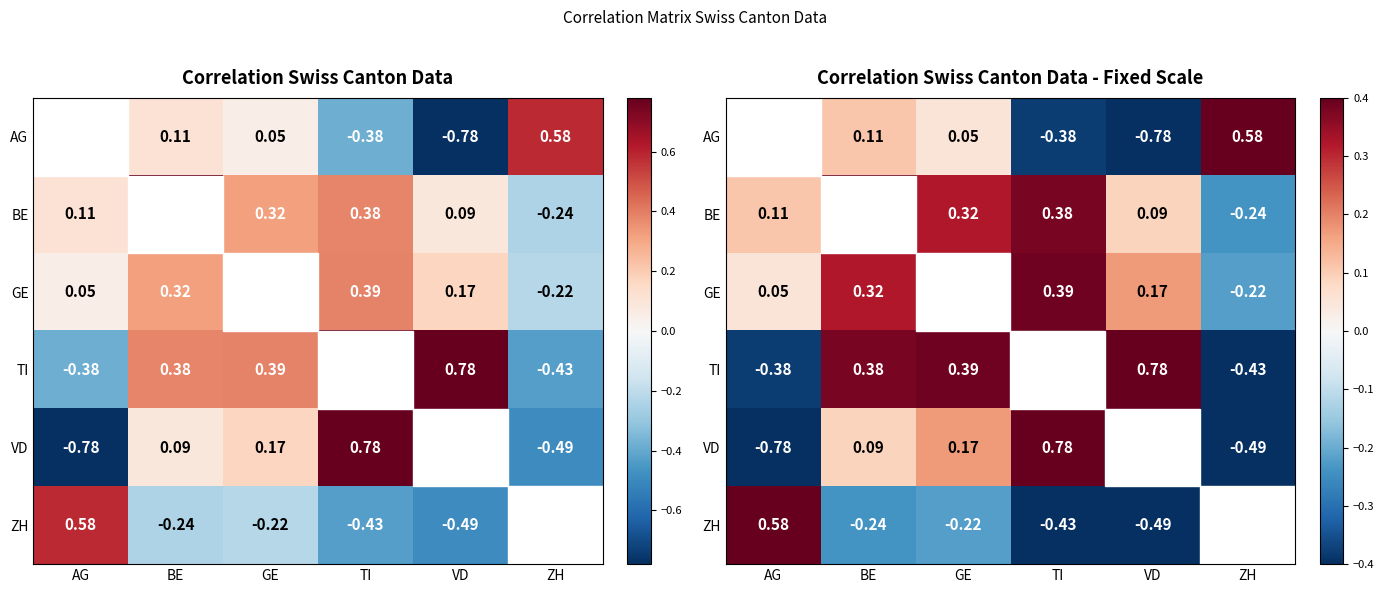

True or false: GE has a value of 0.1 at VD.

False